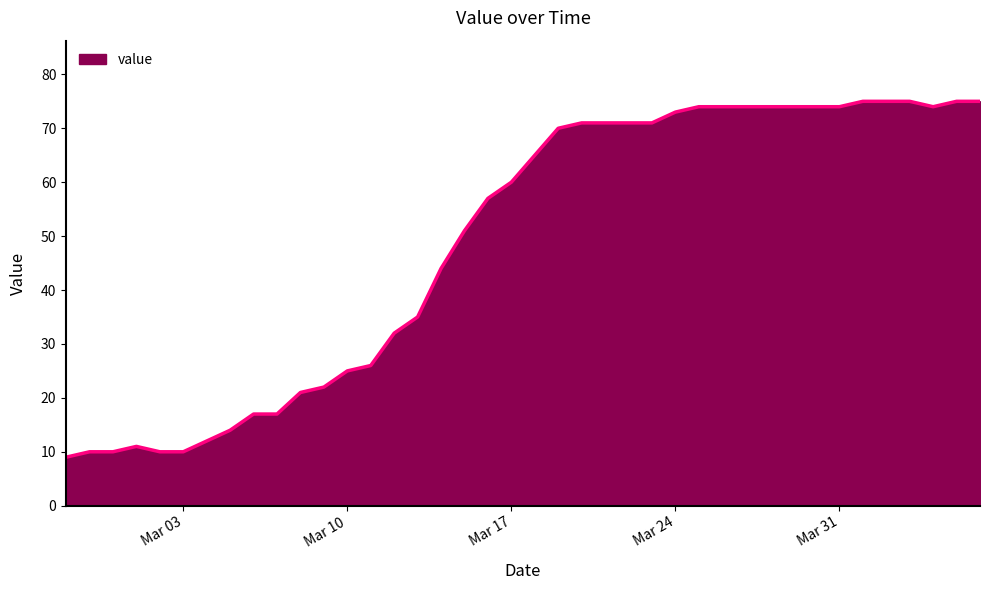

What is the difference between the maximum and minimum values?

66